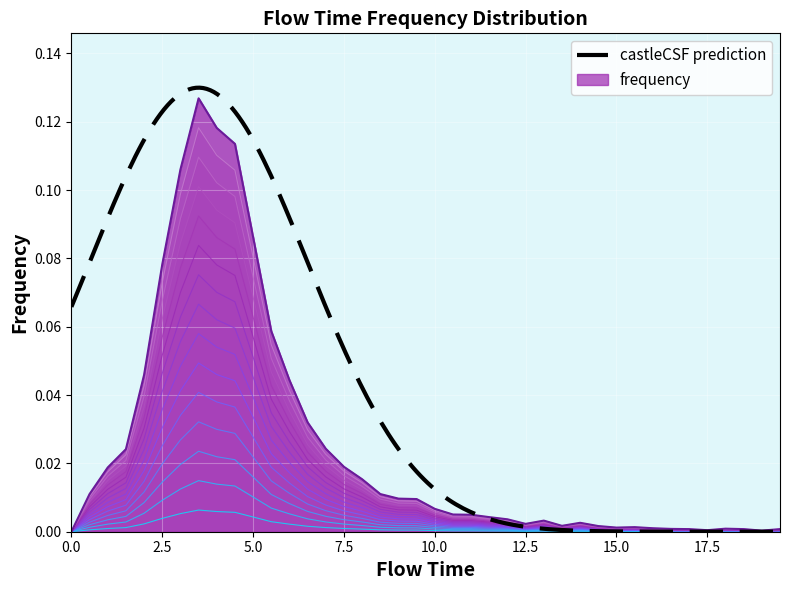

How many points are higher than both their immediate neighbors (excluding endpoints)?

5